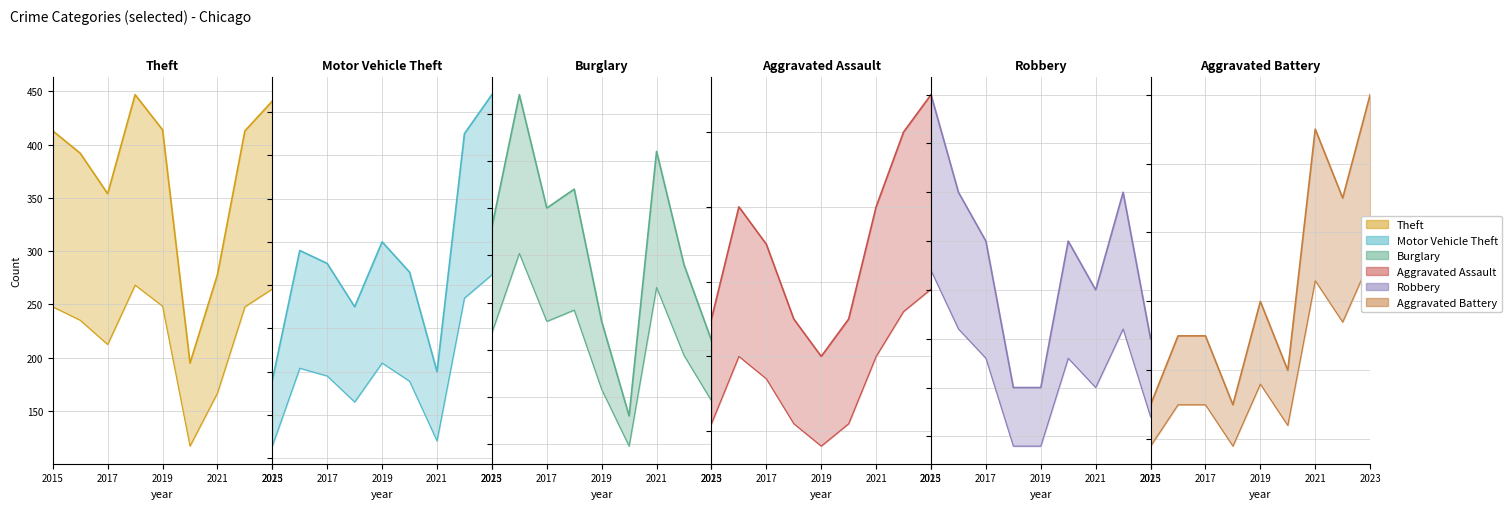

True or false: Aggravated Battery and Motor Vehicle Theft intersect in this chart.

False